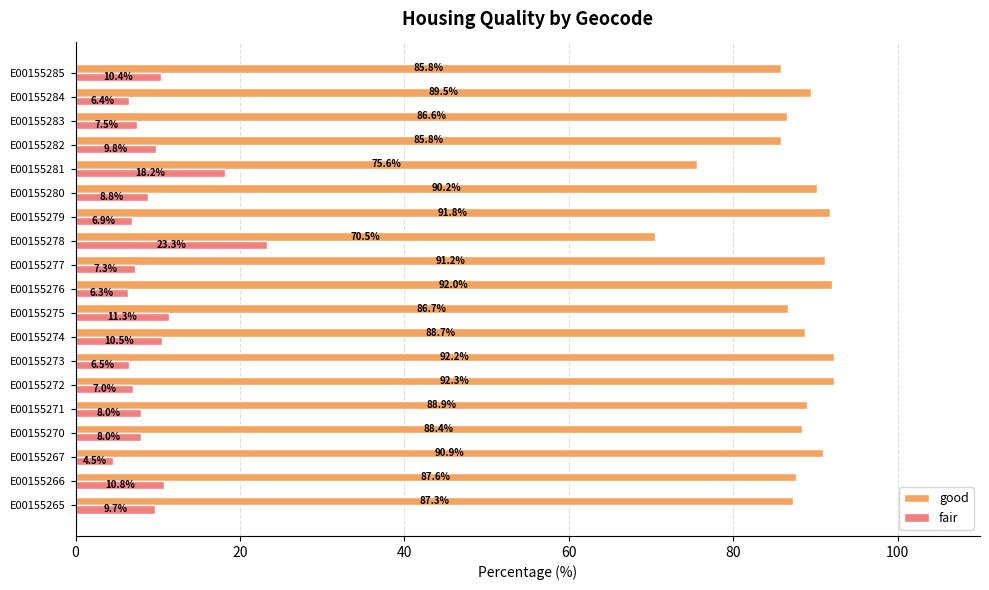

At which label does fair reach its peak?

E00155278